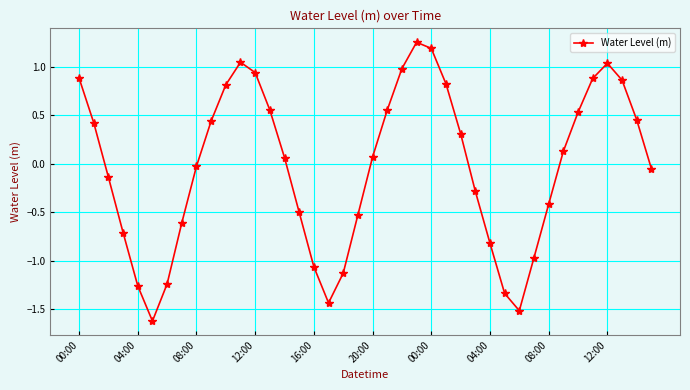

How many interior local peaks (higher than both neighbors) does the data have?

3